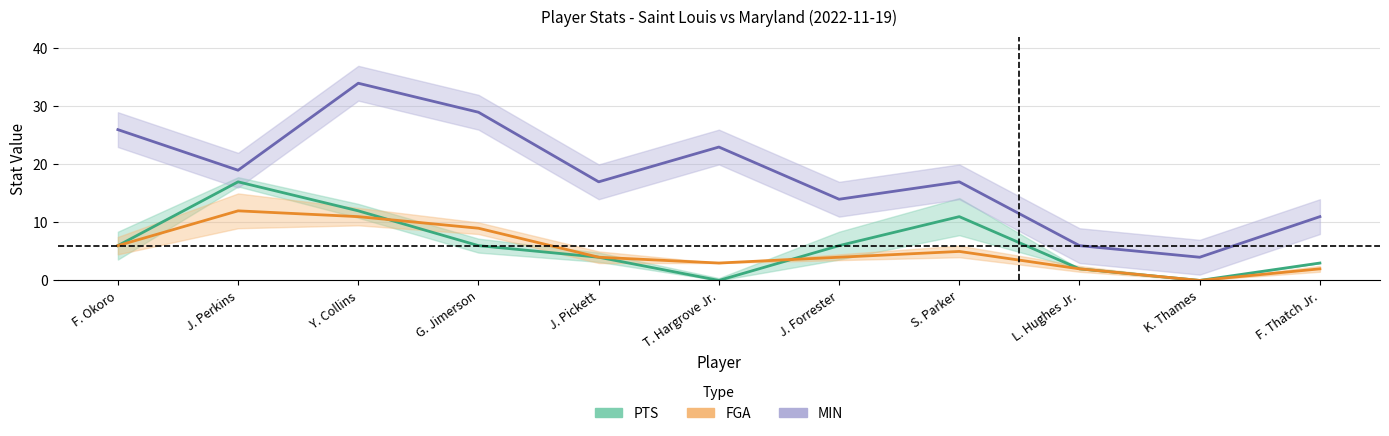

Reading left to right, what are all the values shown in this chart?

PTS: 6	17	12	6	4	0	6	11	2	0	3
FGA: 6	12	11	9	4	3	4	5	2	0	2
MIN: 26	19	34	29	17	23	14	17	6	4	11